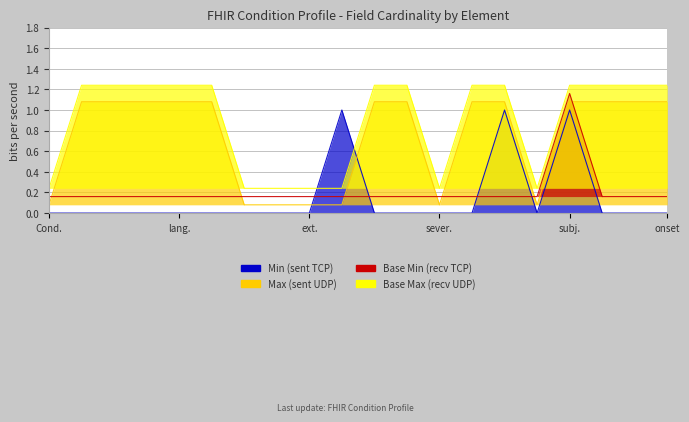

How many positive values does the Min (sent TCP) series have?

3